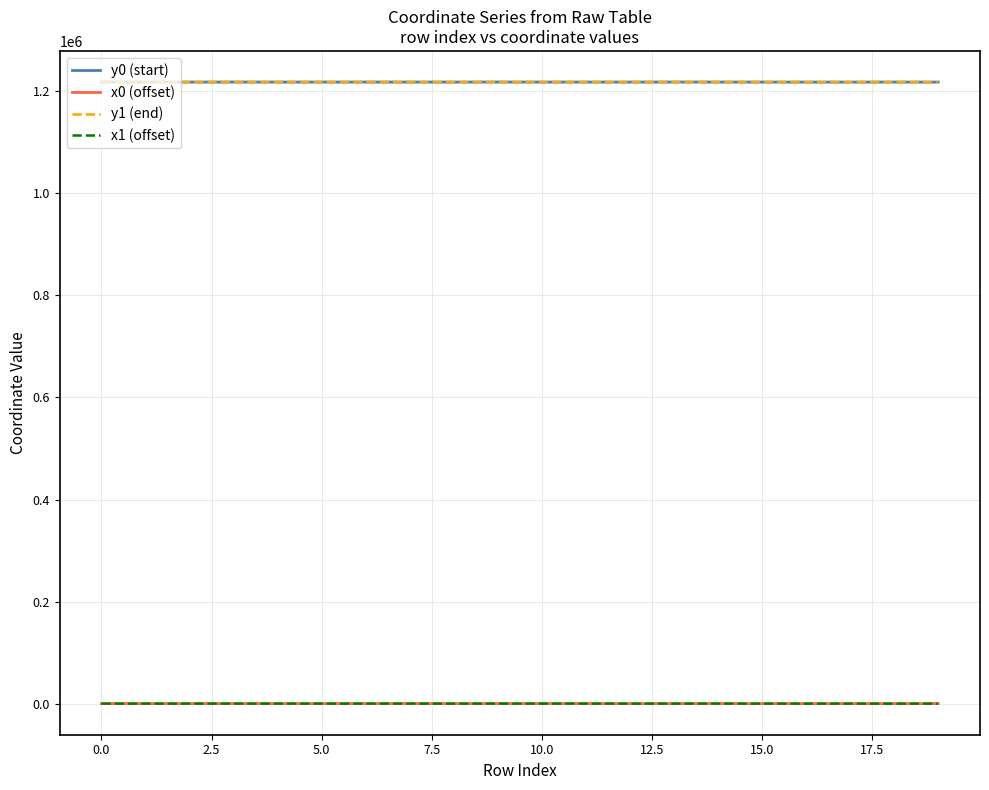

At which category is the sum across all series the highest?

14